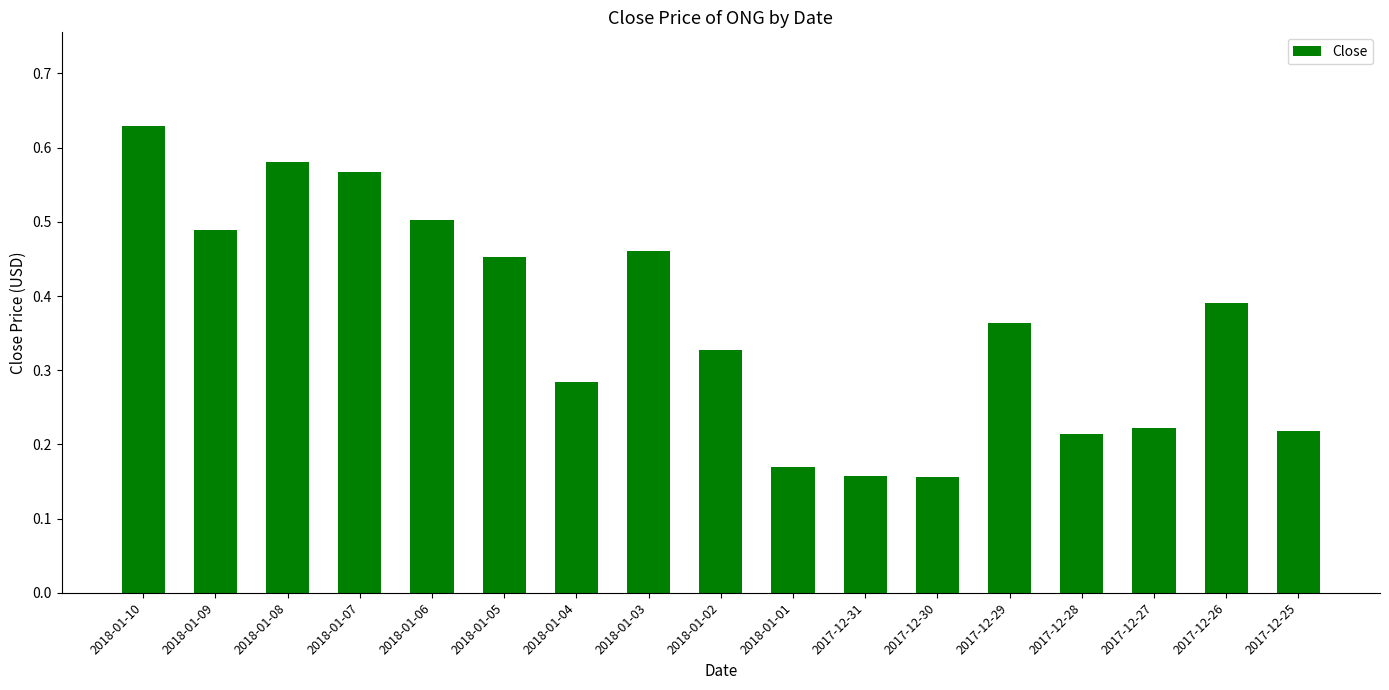

Which has a higher value, 2017-12-29 or 2018-01-05?

2018-01-05